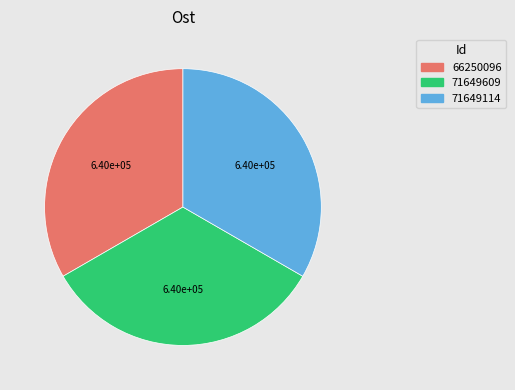

The 66250096 slice represents 33% of the pie. True or false?

True